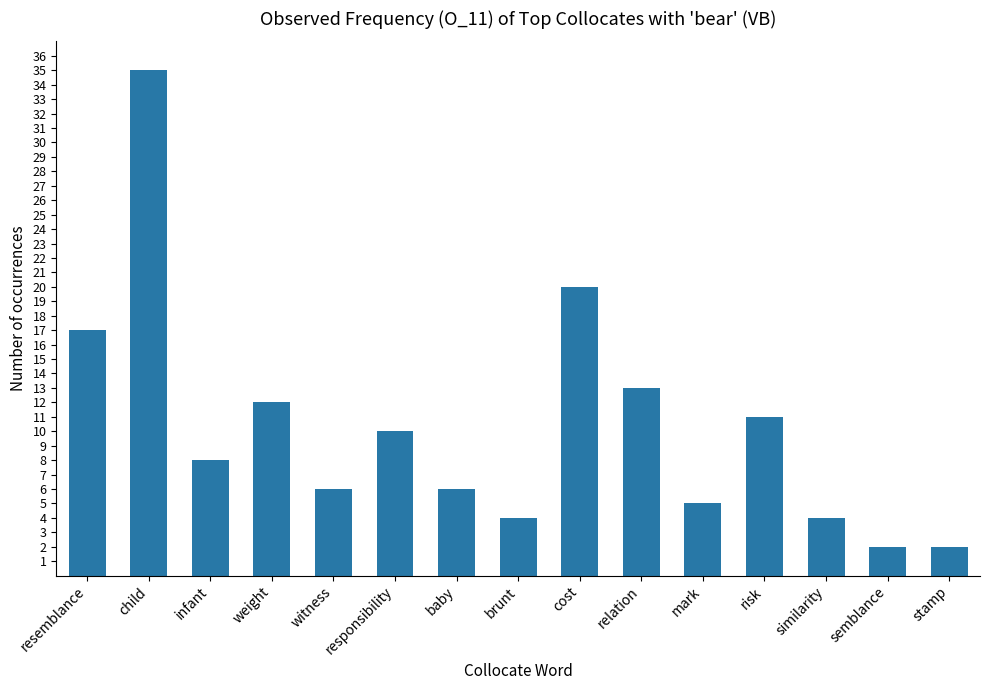

What is the label of the 10th bar from the left?

relation